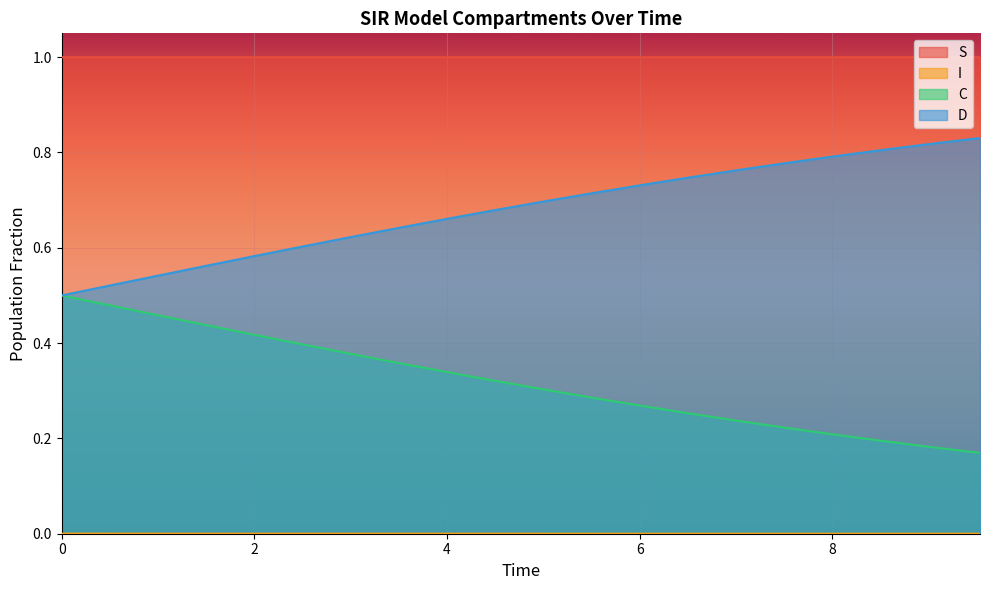

True or false: S has a value of 1.0 at 3.511705685618729.

True